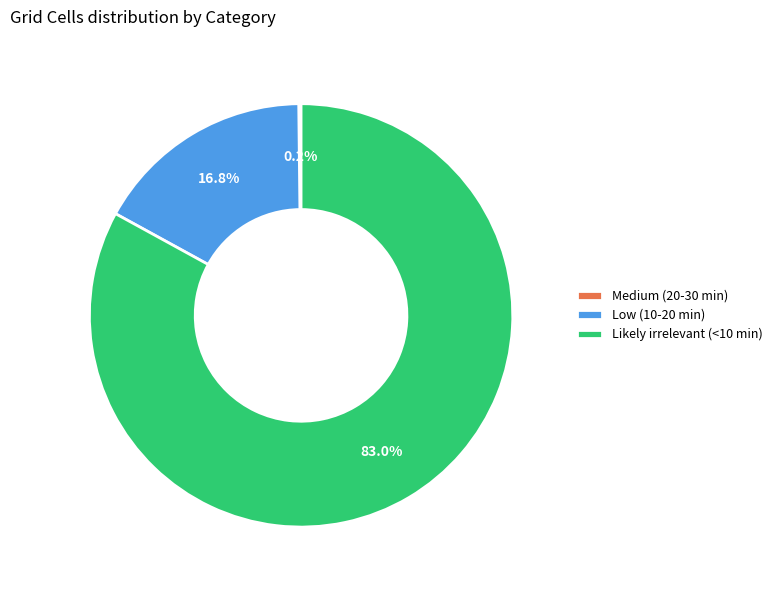

Between Likely irrelevant (<10 min) and Low (10-20 min), which is larger?

Likely irrelevant (<10 min)